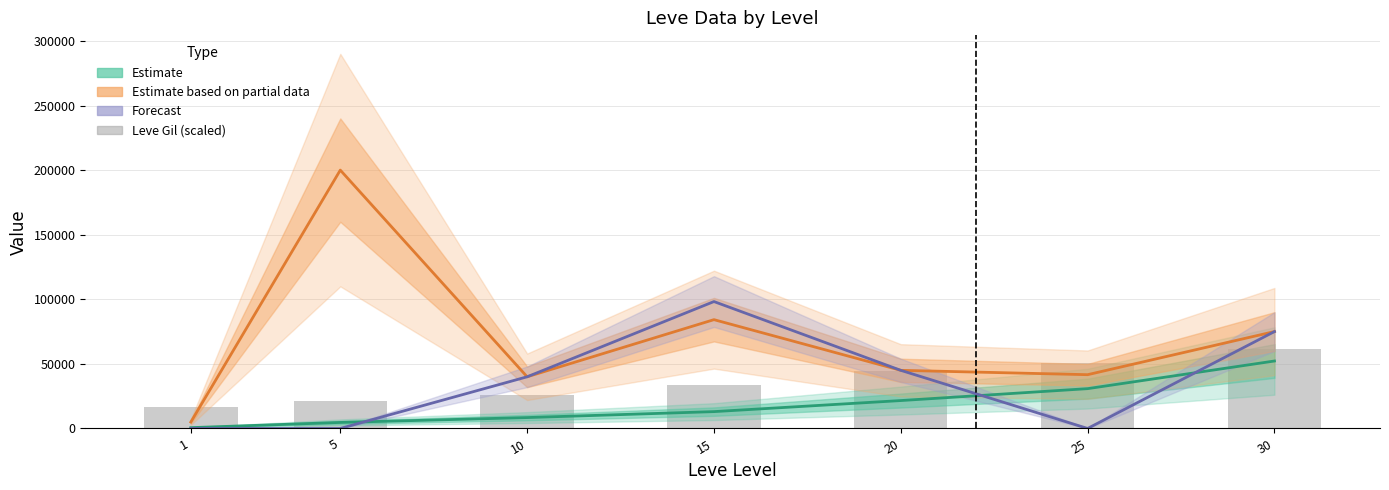

List the series in order of their peak value, highest first.

currentAveragePrice (Partial), currentAveragePriceHQ (Forecast), Leve Gil (scaled), Leve EXP (Estimate)